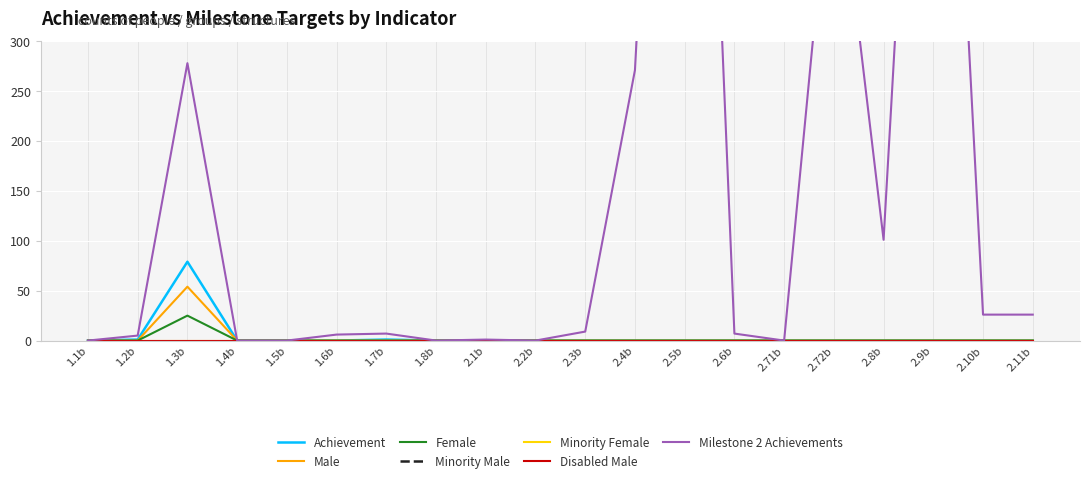

What is the label of the 11th point from the right?

2.2b